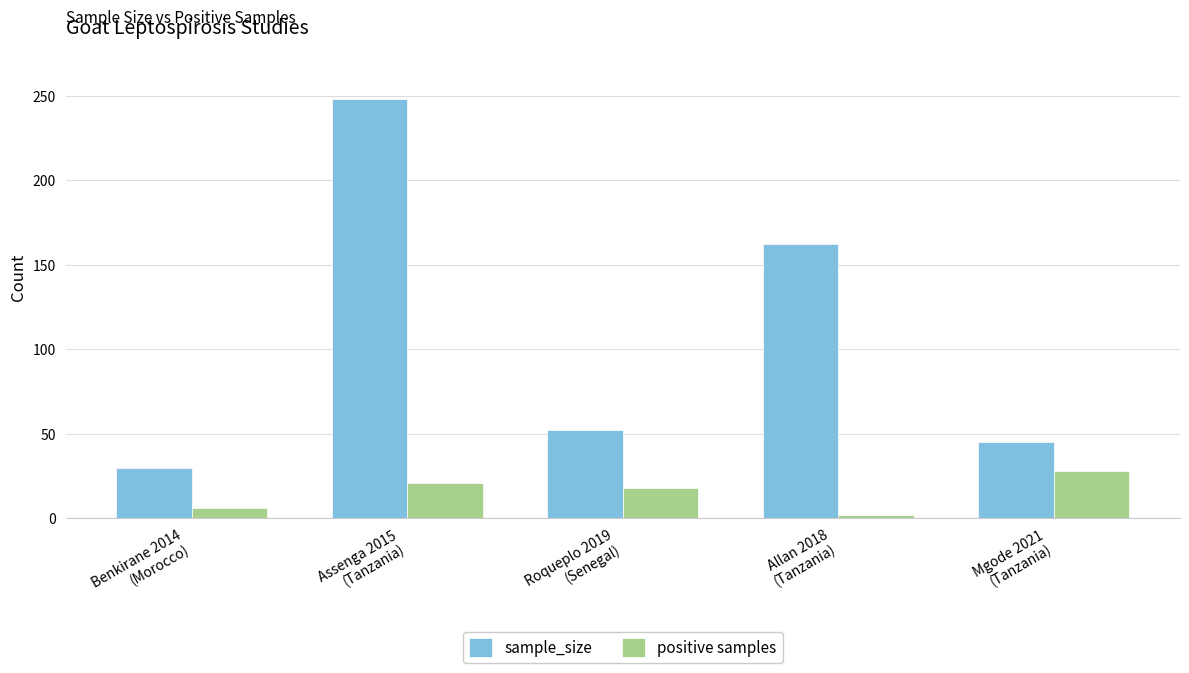

What is the label of the 4th bar from the right?

Assenga 2015
(Tanzania)